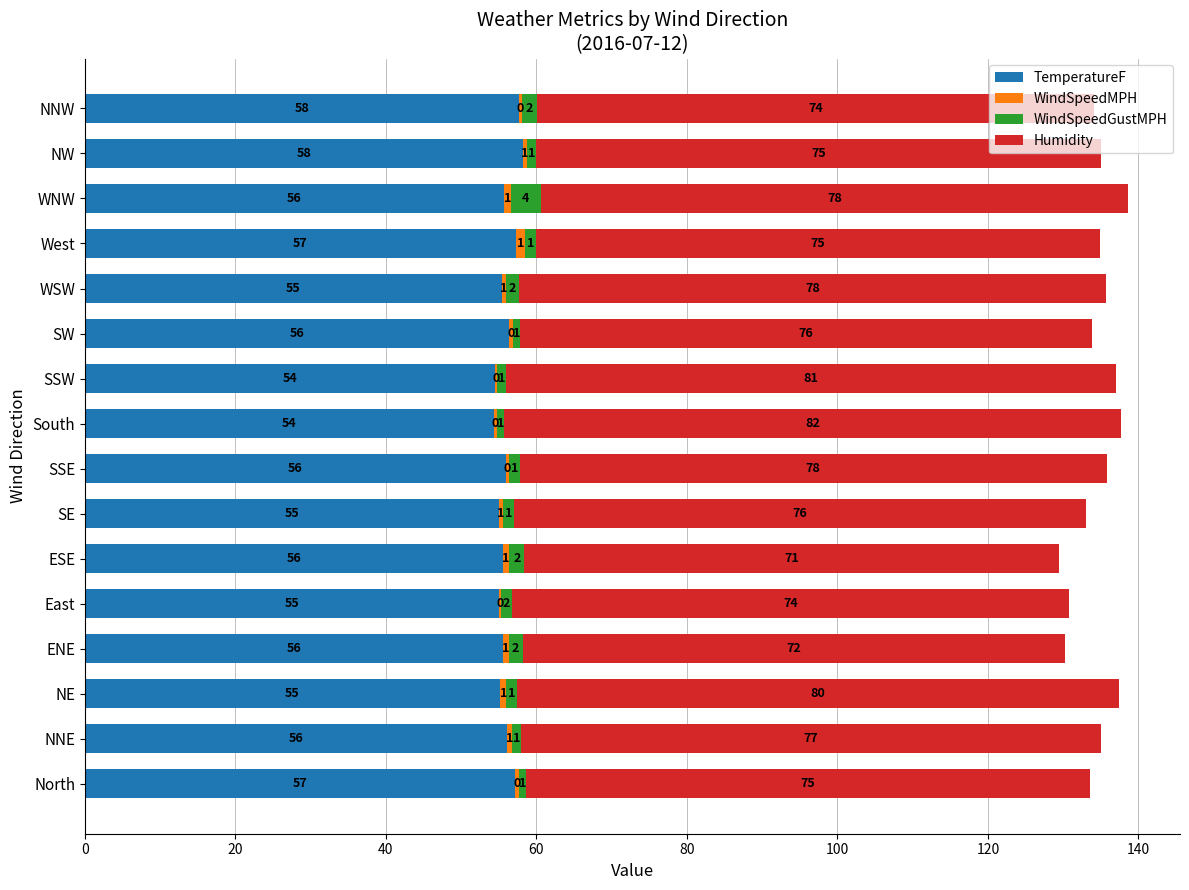

At which category is the sum across all series the highest?

WNW